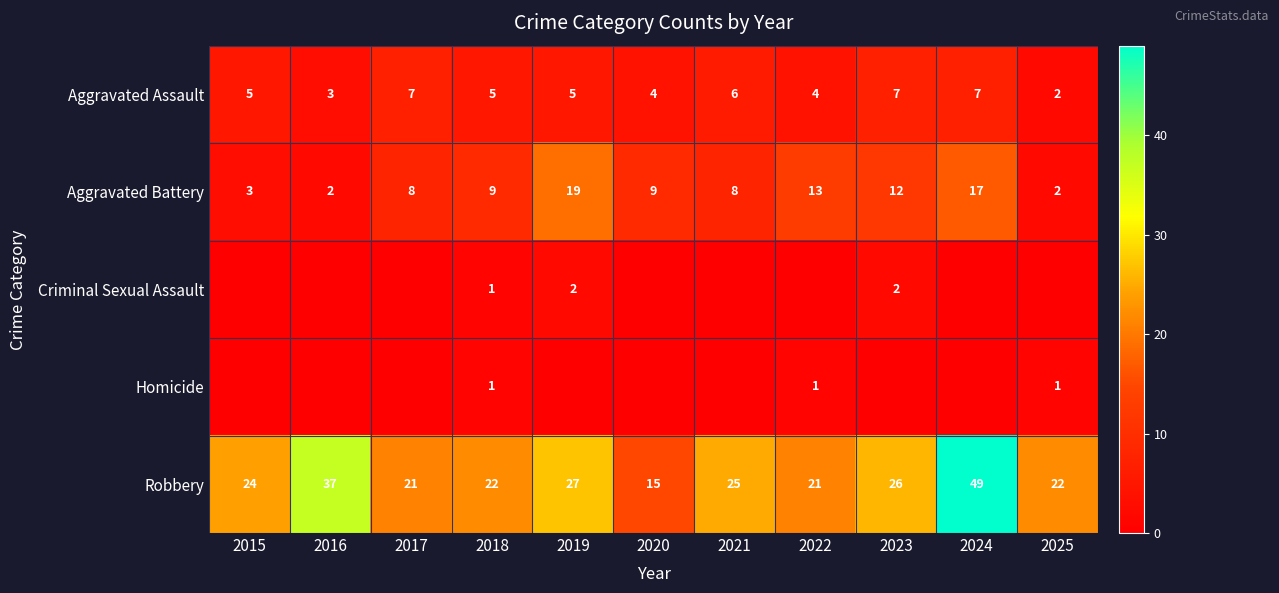

What is the difference between the highest and lowest values at 2025?

22